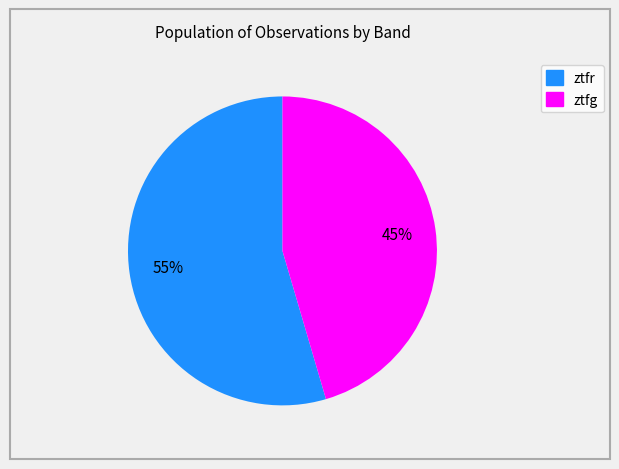

How many segments does this pie chart have?

2